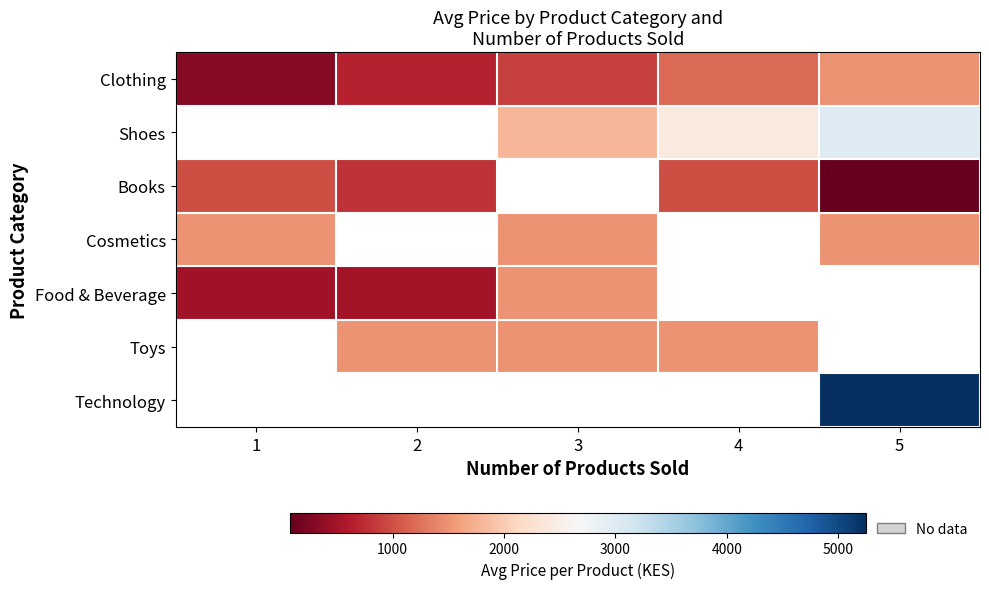

What is the maximum value shown in the chart?

5250.0